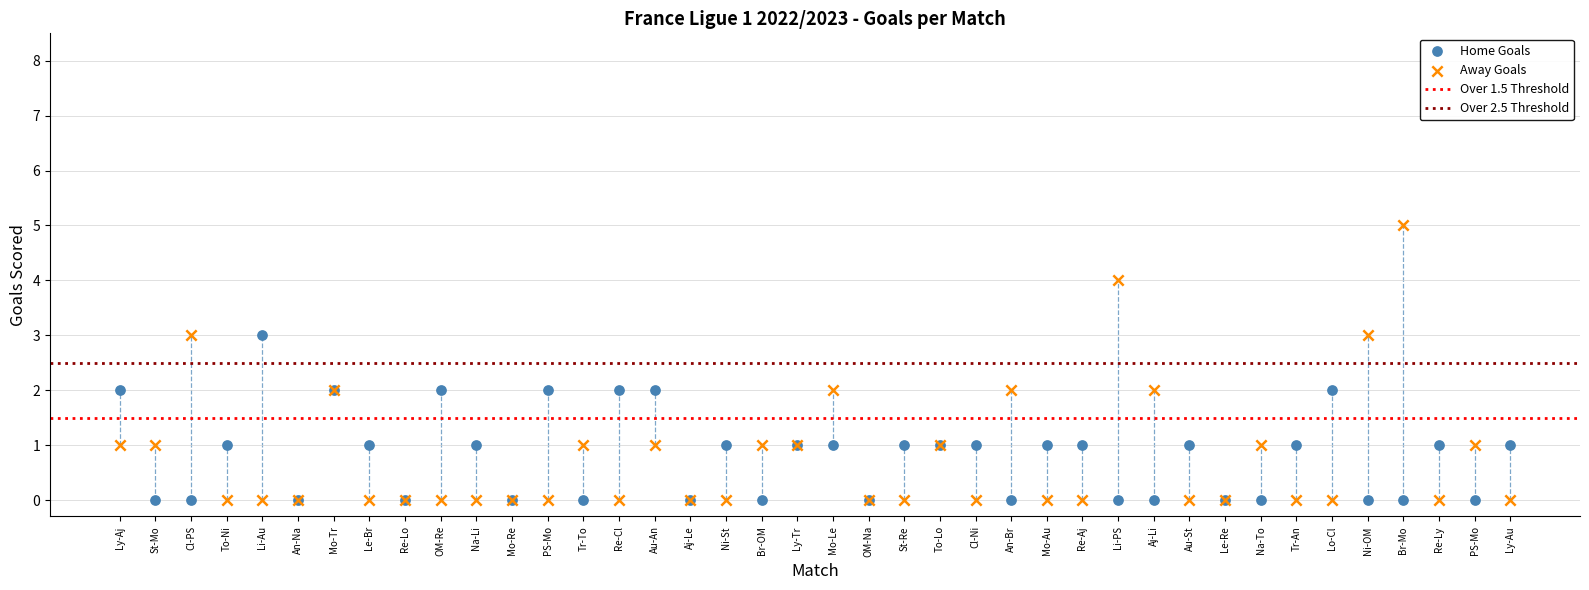

Which series reaches the maximum Y coordinate?

Away Goals